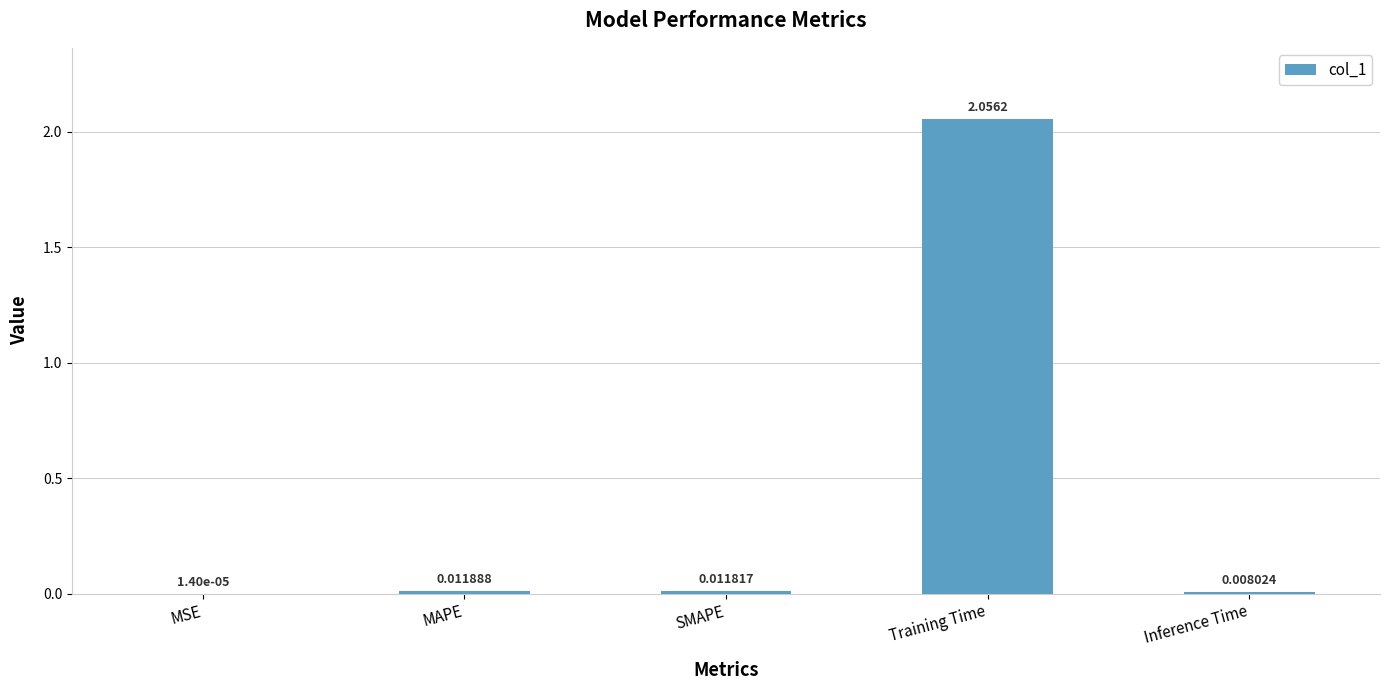

Which label corresponds to the largest value in the chart?

Training Time